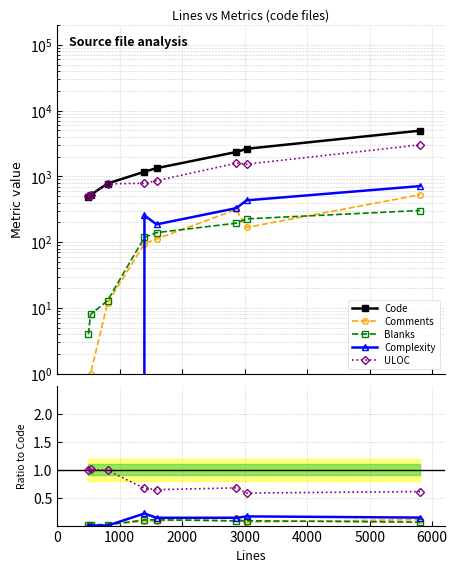

What is the value of the Complexity point at the 8th from the left?

0.1